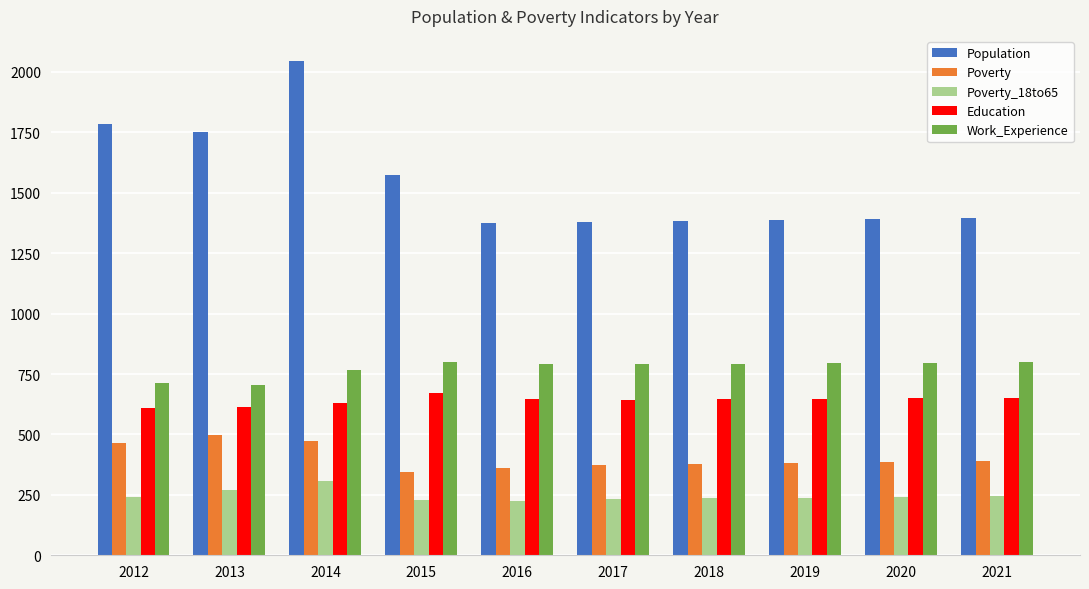

List the series in order of their peak value, highest first.

Population, Work_Experience, Education, Poverty, Poverty_18to65